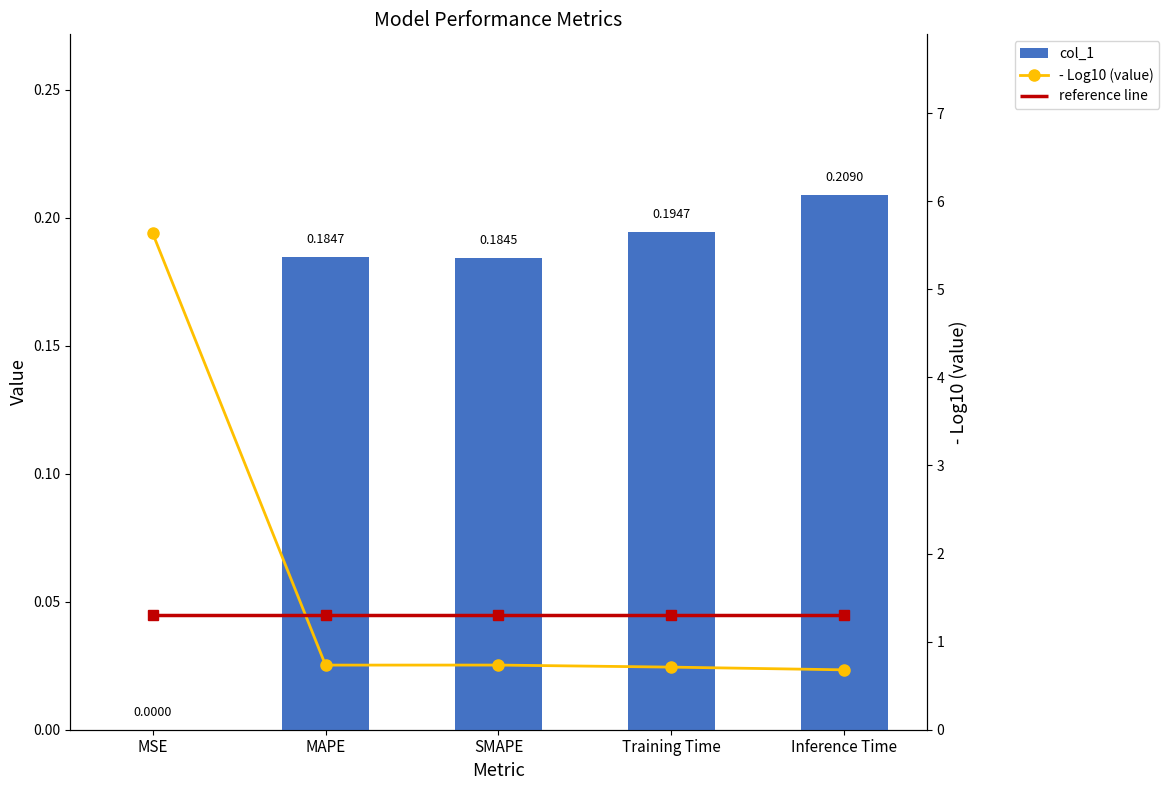

At how many categories does at least one series exceed 3?

1